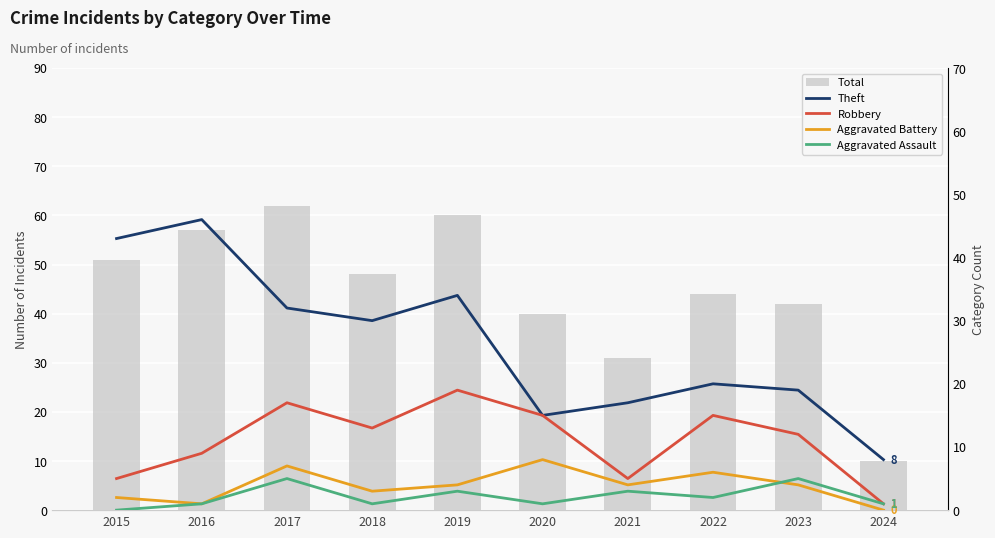

Reading right to left, what are all the values shown in this chart?

Total: 10	42	44	31	40	60	48	62	57	51
Theft: 8	19	20	17	15	34	30	32	46	43
Robbery: 1	12	15	5	15	19	13	17	9	5
Aggravated Battery: 0	4	6	4	8	4	3	7	1	2
Aggravated Assault: 1	5	2	3	1	3	1	5	1	0